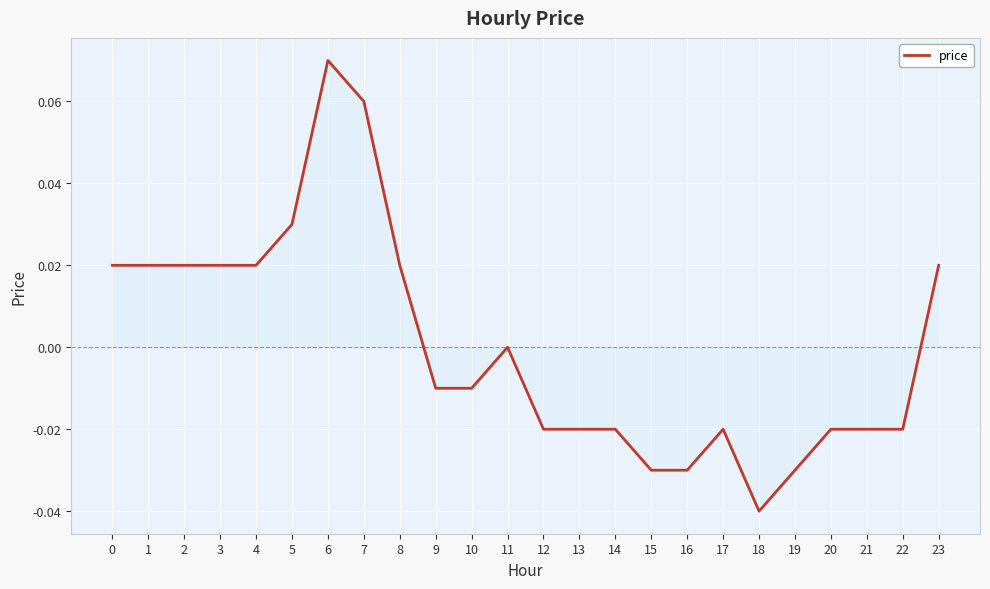

The chart shows a value of 0.0 at 1. True or false?

True